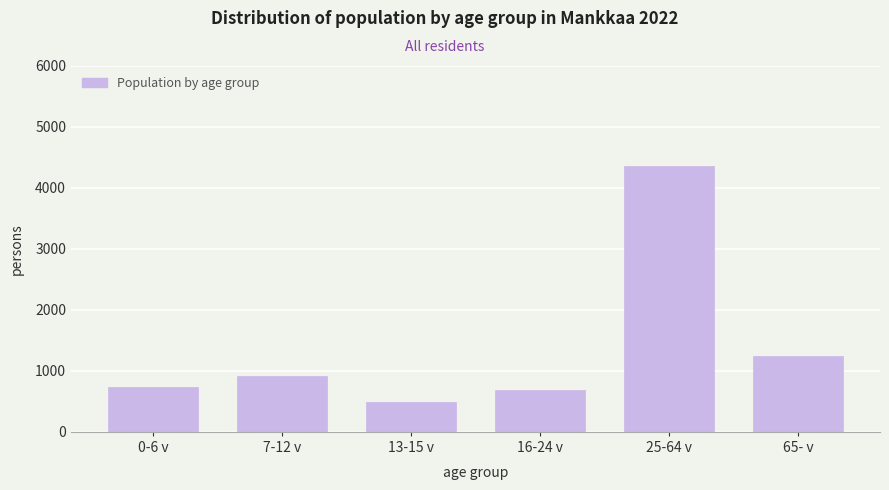

Reading left to right, transcribe all the data shown in this chart.

738	914	487	689	4356	1245